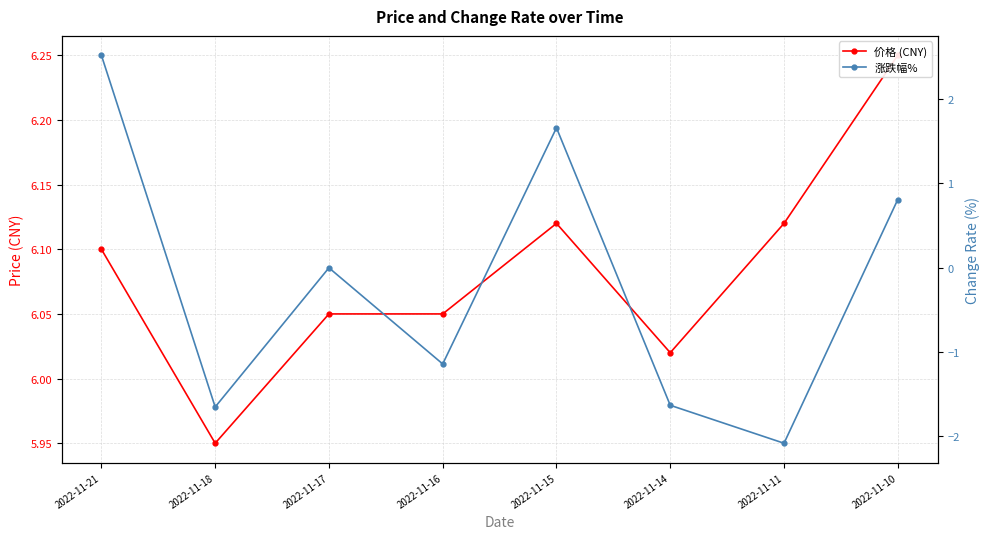

What is the sum of the 价格 (CNY) values at 2022-11-11 and 2022-11-15?

12.2